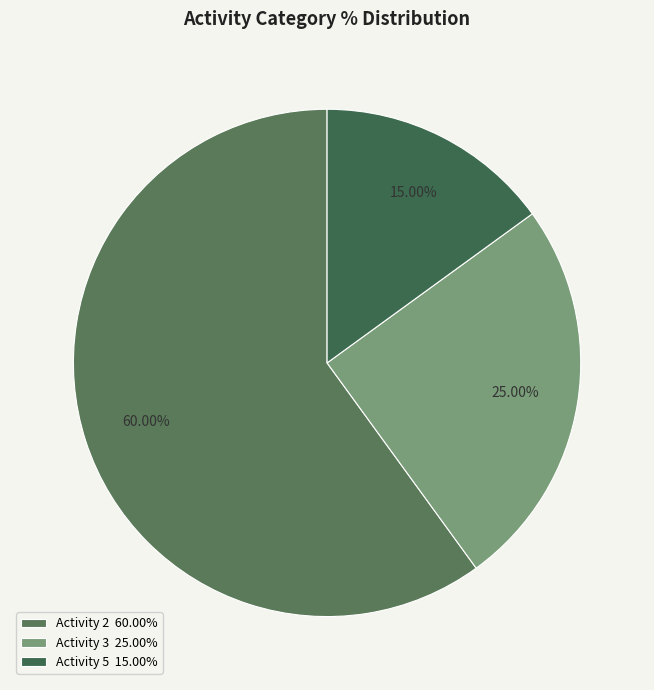

Rank the categories by value from lowest to highest.

Activity 5 15.00%, Activity 3 25.00%, Activity 2 60.00%